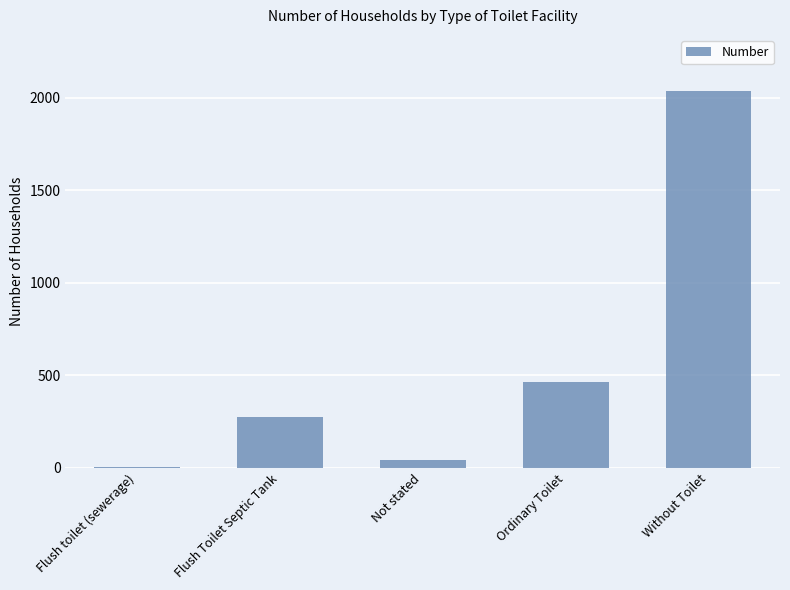

What is the change in value from Flush Toilet Septic Tank to Ordinary Toilet?

+189